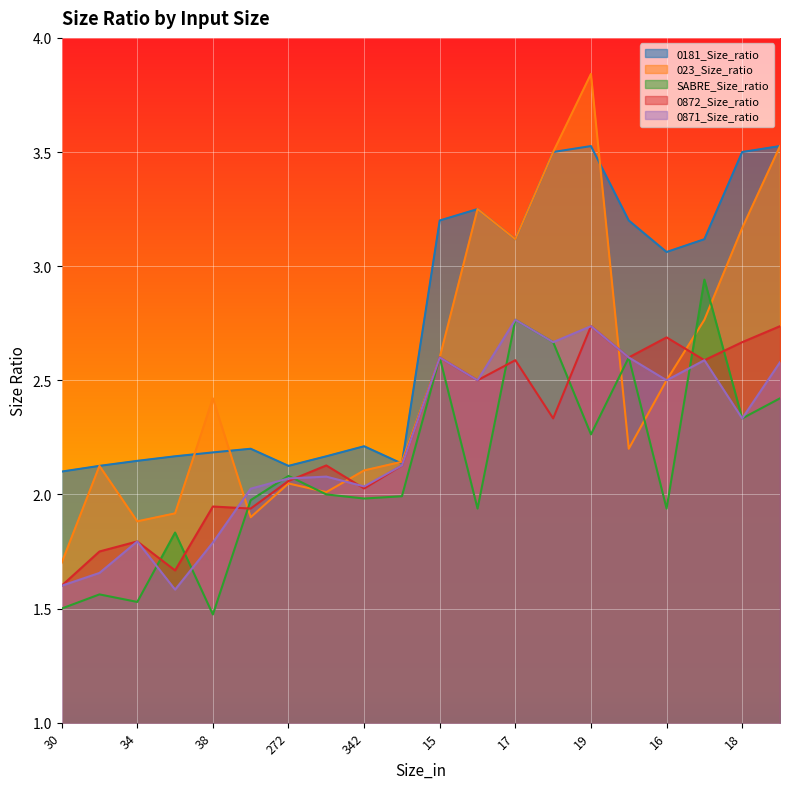

At which label is 023_Size_ratio closest to 2?

306